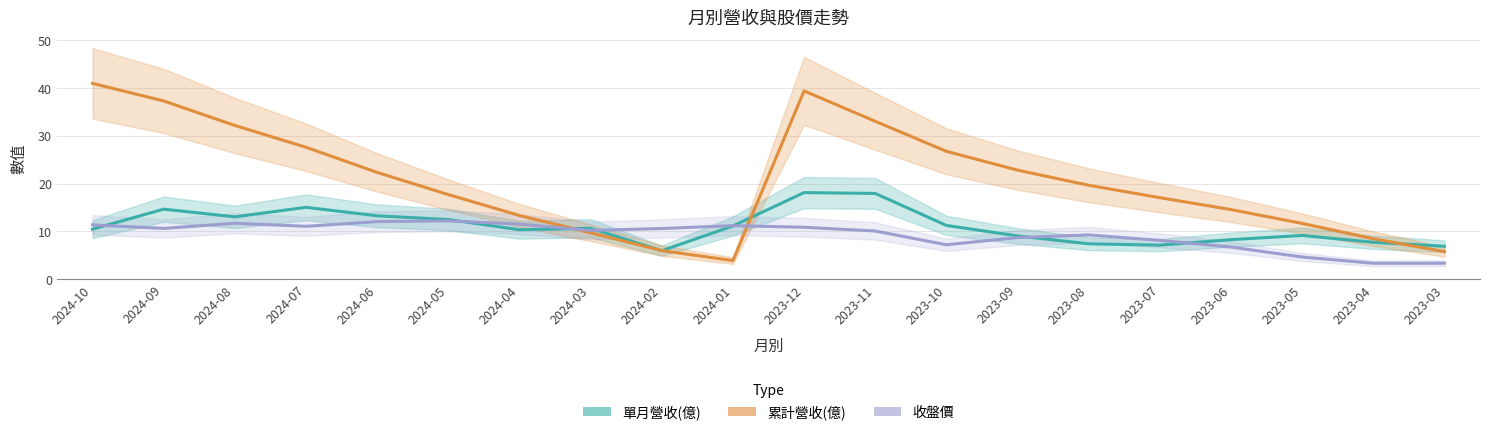

After their last crossing, which series has the higher values: 單月營收(億) or 收盤價?

單月營收(億)